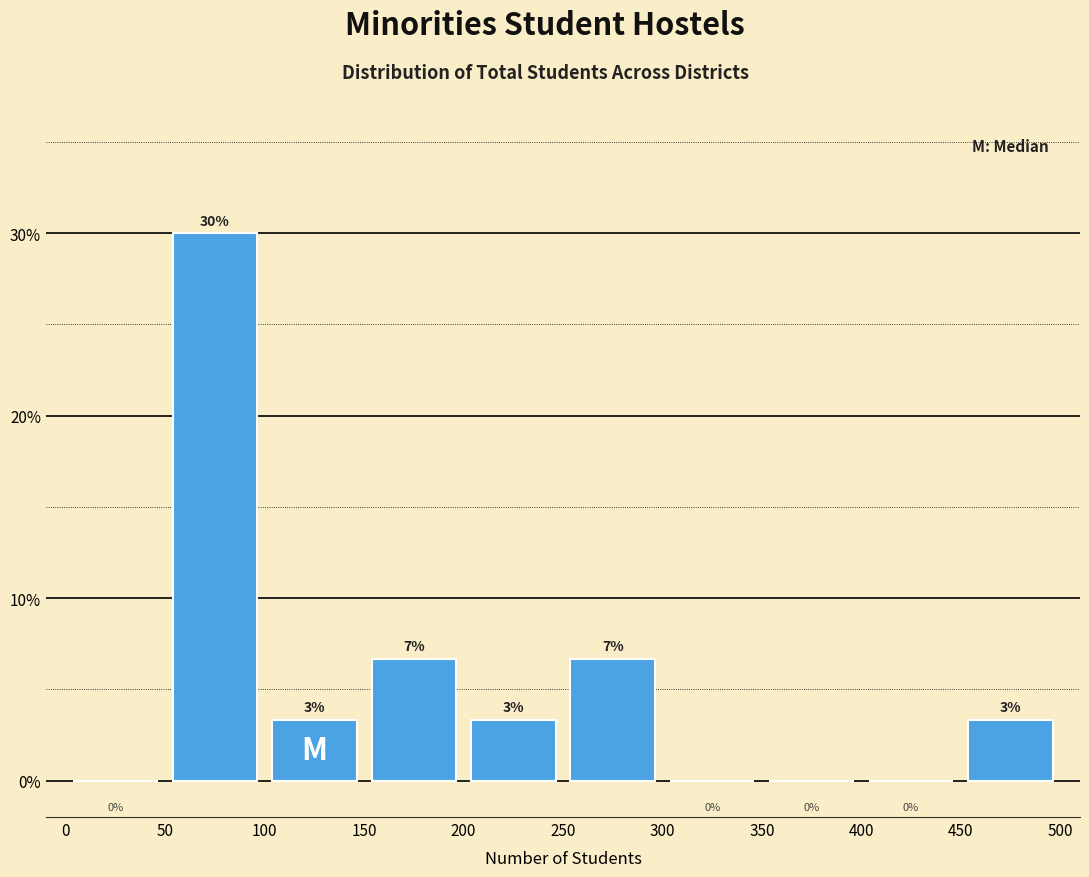

Over which range of the x-axis is the bar tallest?

50 to 100